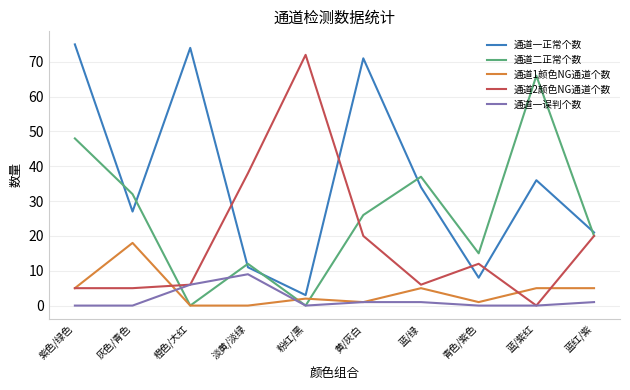

Is it true that 通道一正常个数 equals 36 at 灰色/青色?

False